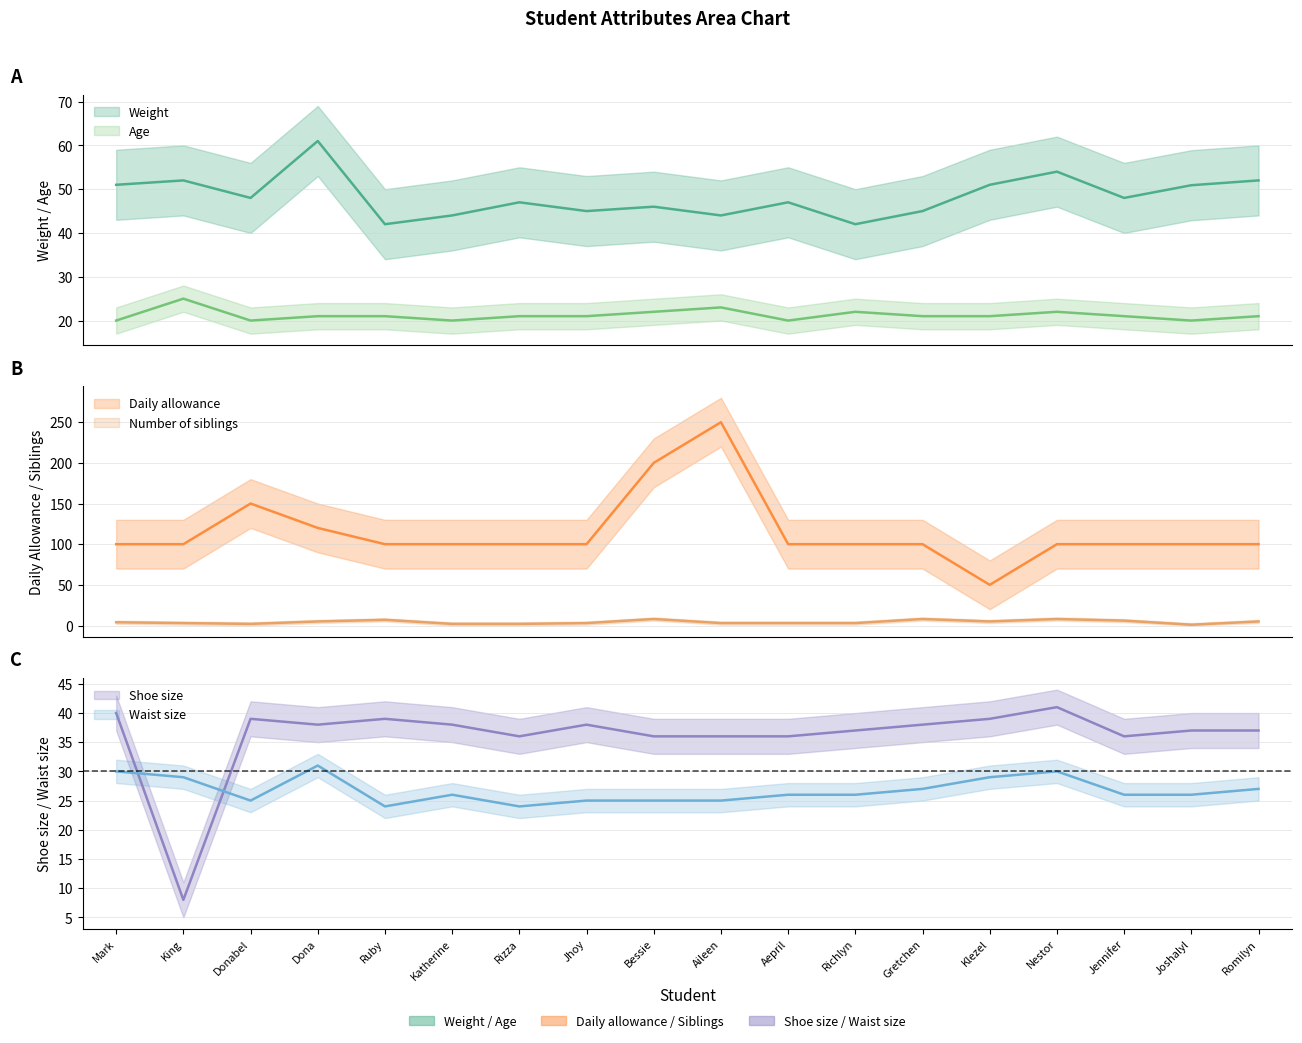

The value of Number of siblings at Dona is 5.0. True or false?

True